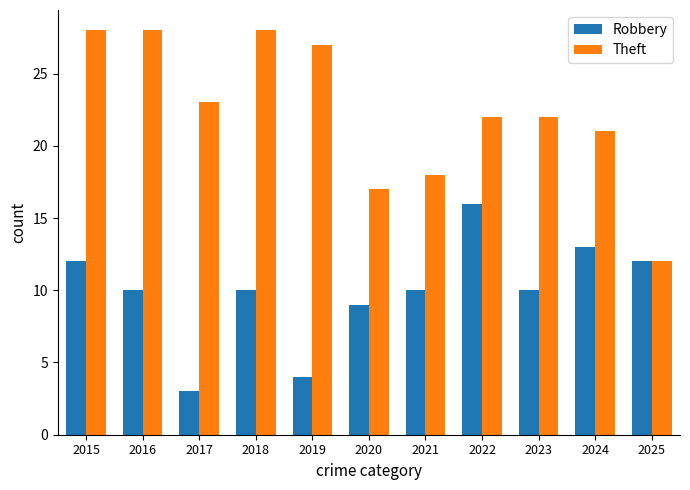

Reading right to left, transcribe all the data shown in this chart.

Robbery: 2025=12	2024=13	2023=10	2022=16	2021=10	2020=9	2019=4	2018=10	2017=3	2016=10	2015=12
Theft: 2025=12	2024=21	2023=22	2022=22	2021=18	2020=17	2019=27	2018=28	2017=23	2016=28	2015=28